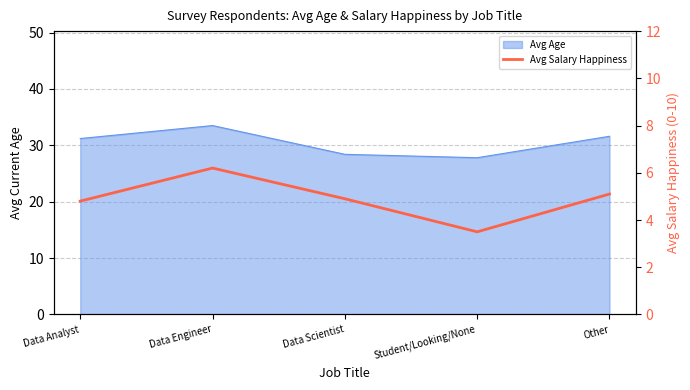

True or false: the data shows 4.8 at Data Analyst.

True